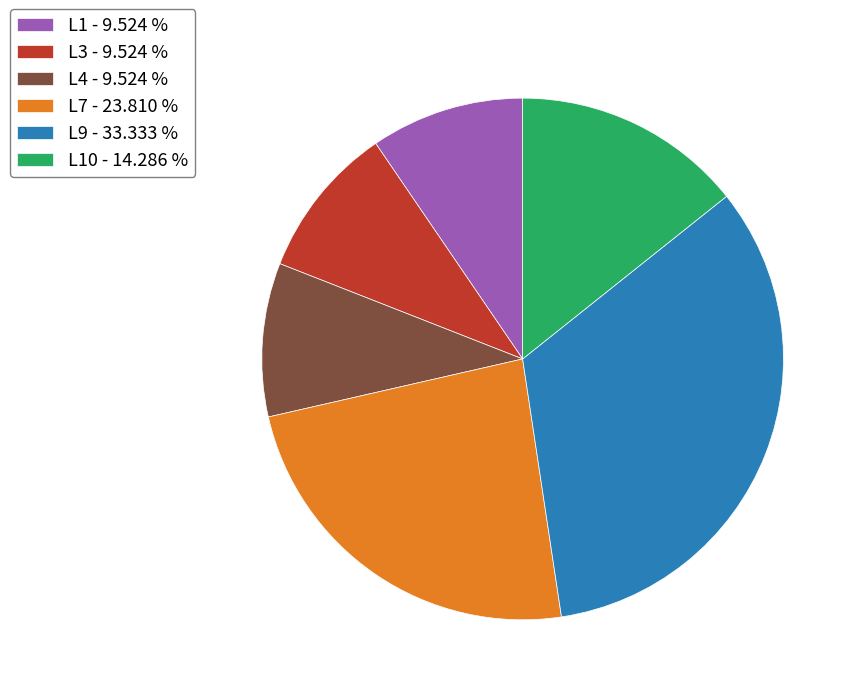

Does L9 - 33.333 % represent more than half of the total?

No